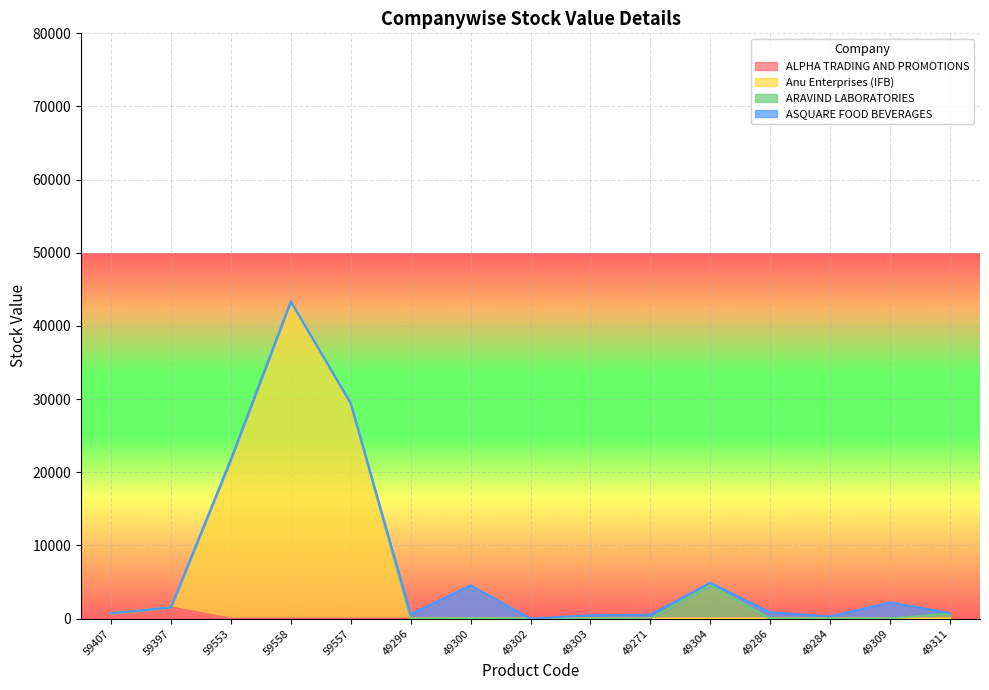

Where is ALPHA TRADING AND PROMOTIONS nearest to the value 762?

59407